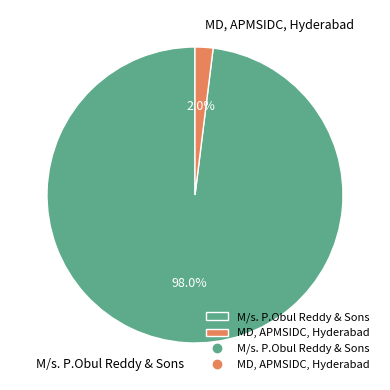

Which category has the smallest portion of the pie?

MD, APMSIDC, Hyderabad